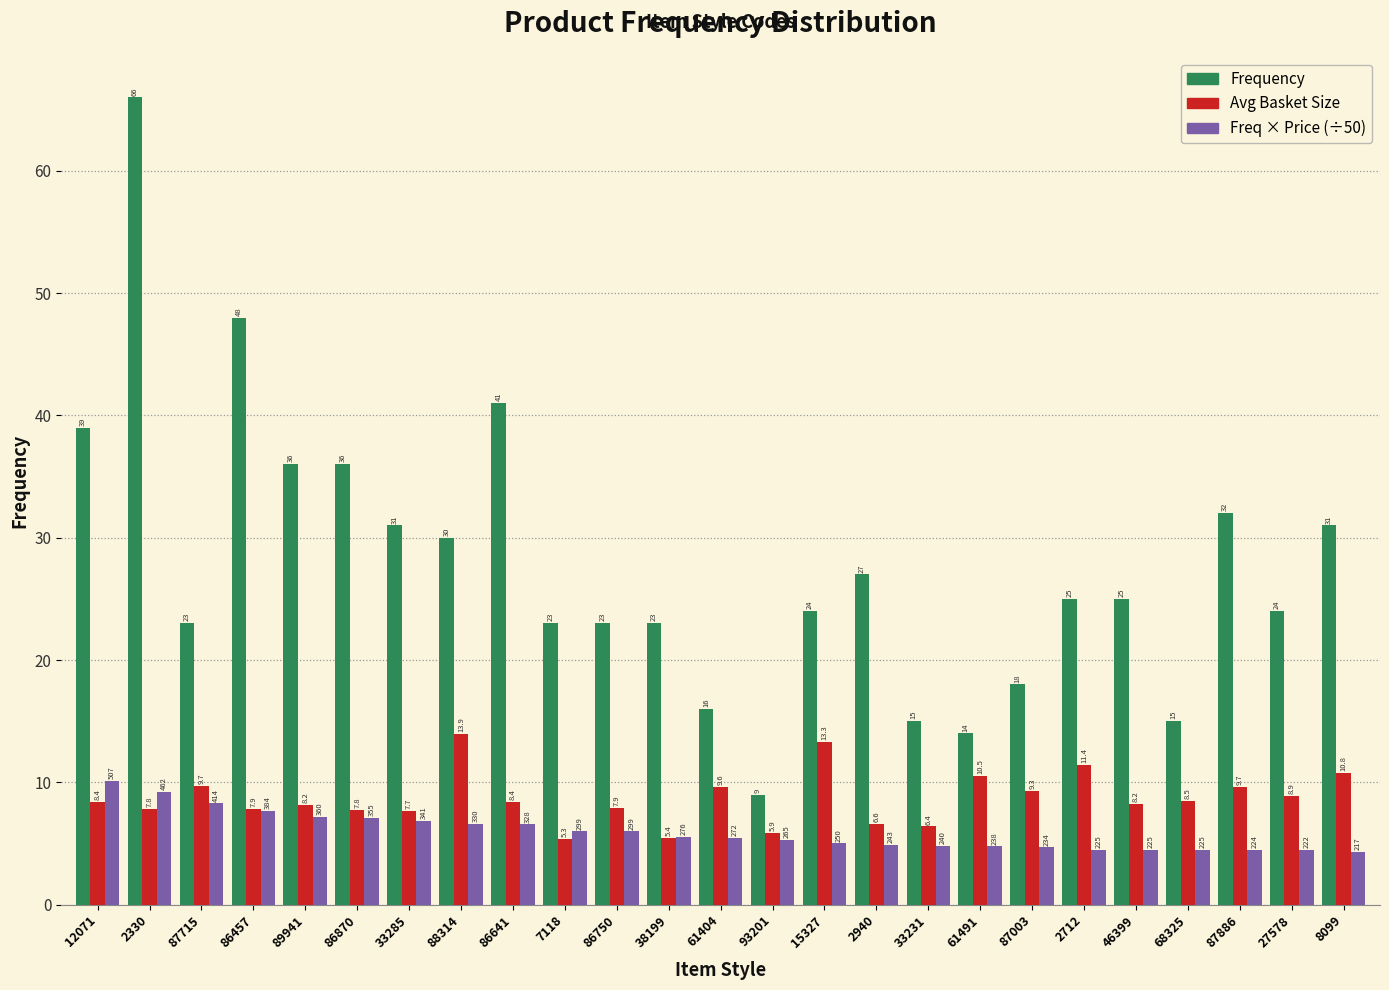

What is the greatest value displayed?

66.0